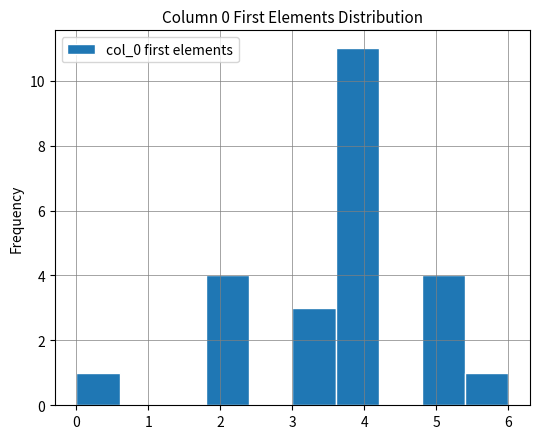

Reading left to right, list every bar in this chart as the range it spans on the x-axis followed by its height. The values are not printed on the chart, so give them approximately, as read against the axis.

0.0 to 0.6: 1
0.6 to 1.2: 0
1.2 to 1.8: 0
1.8 to 2.4: 4
2.4 to 3.0: 0
3.0 to 3.6: 3
3.6 to 4.2: 11
4.2 to 4.8: 0
4.8 to 5.4: 4
5.4 to 6.0: 1